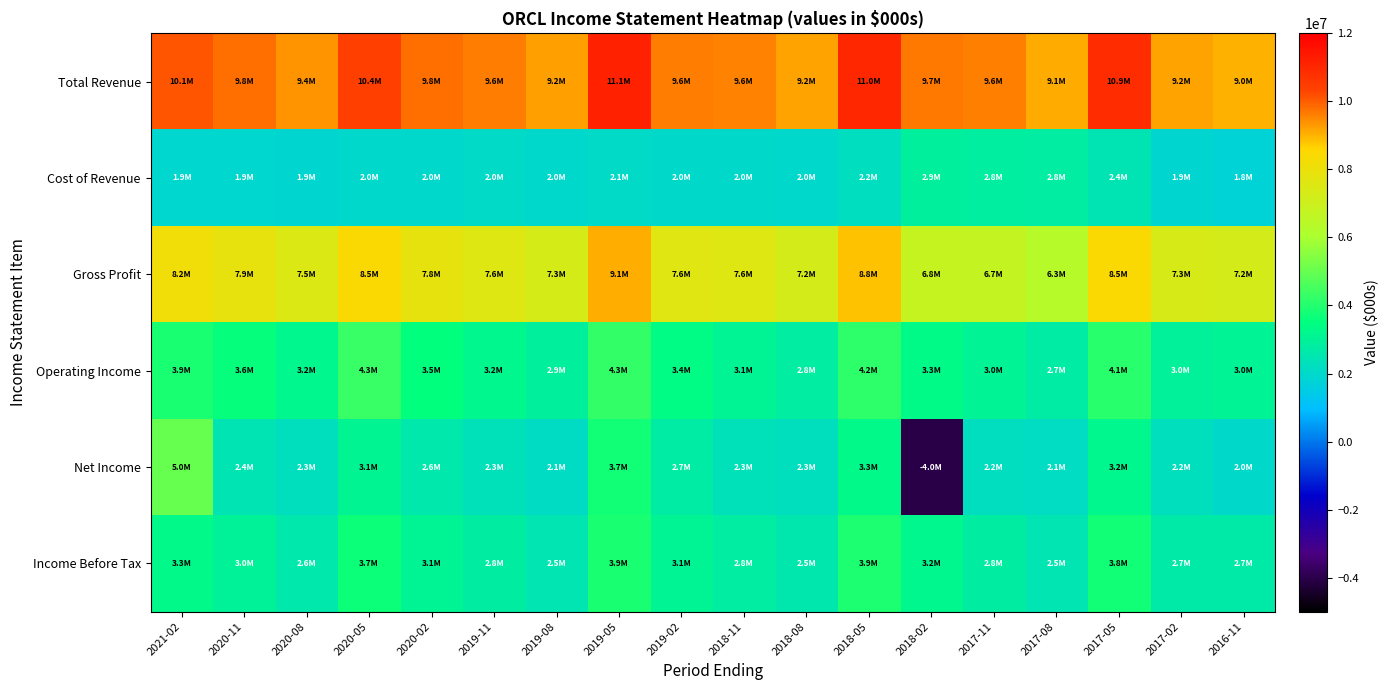

What is the difference between the highest and lowest values at 2019-05?

9074000